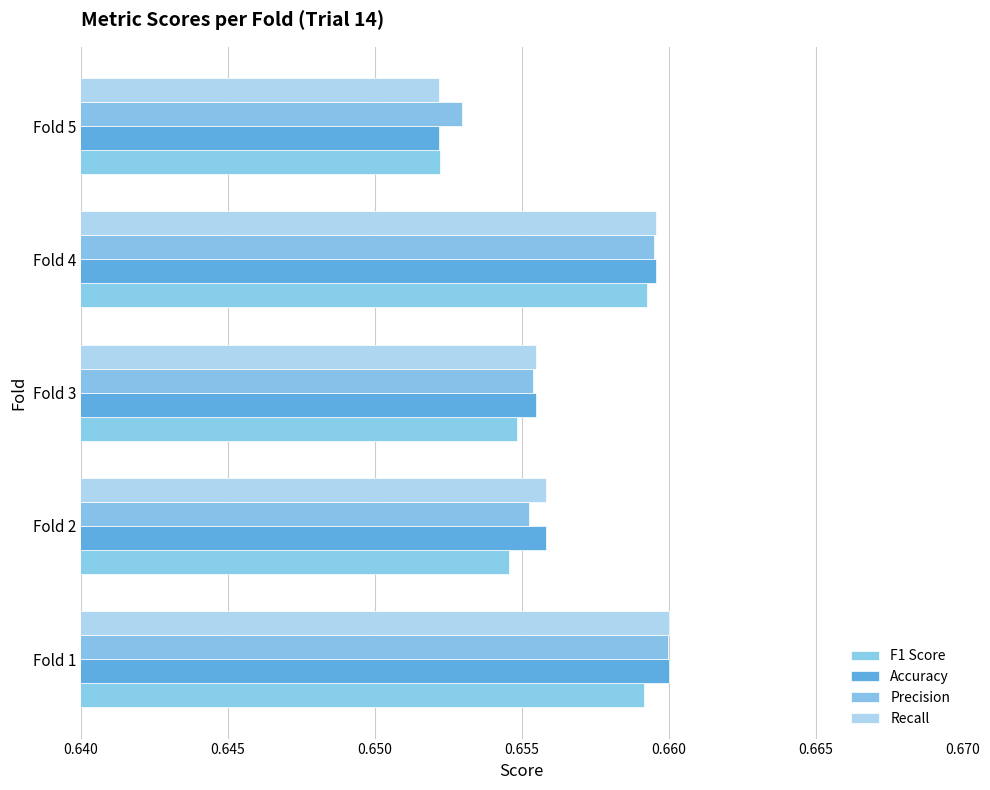

What is the sum of all Recall values?

3.3